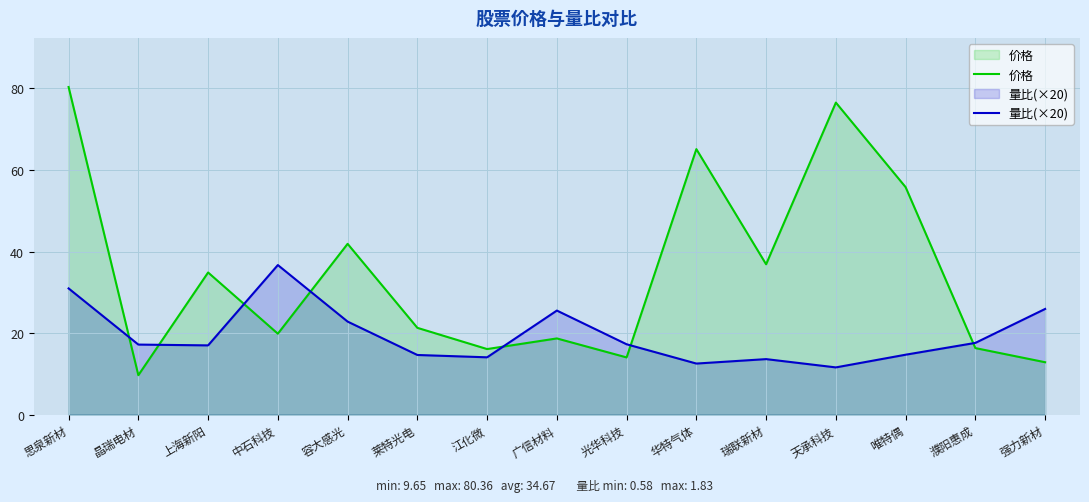

Between which two adjacent categories do 价格 and 量比(×20) first intersect?

思泉新材 and 晶瑞电材